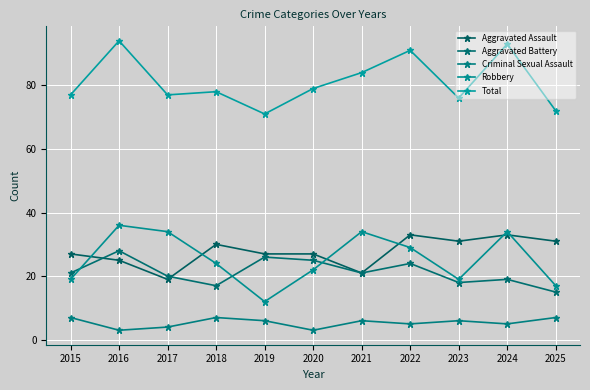

Where does the Criminal Sexual Assault series first go above 6?

2015